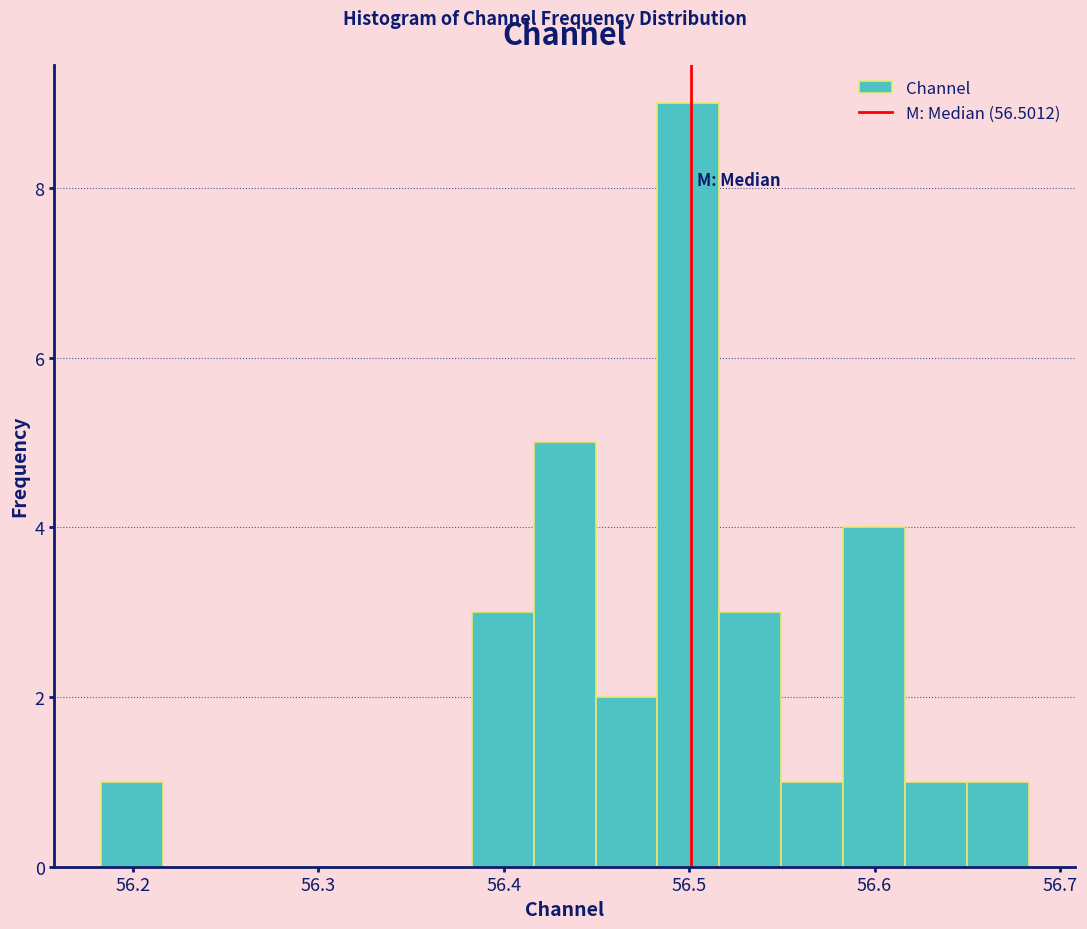

Around what value on the x-axis is the tallest bar? Give the approximate position of its centre, as read against the axis.

56.50